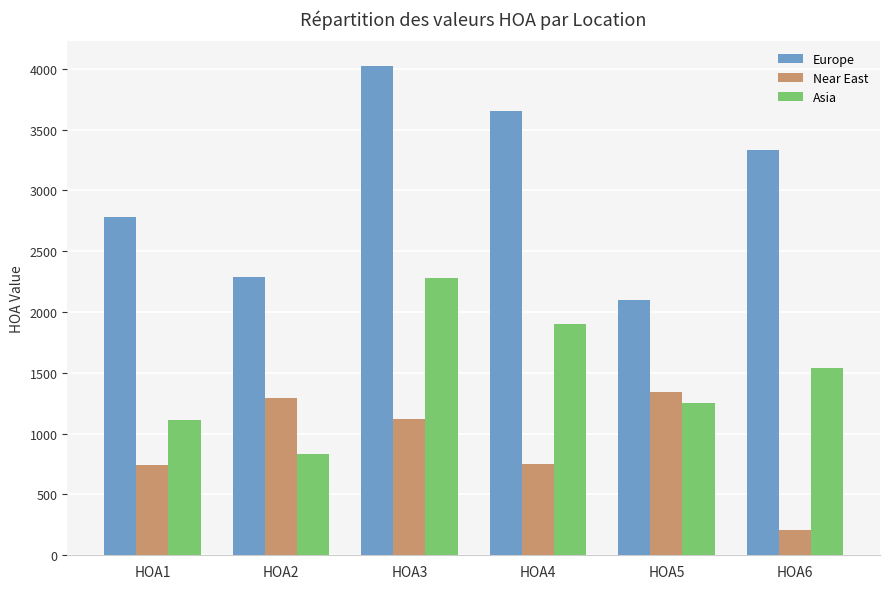

At HOA2, list the series in order from smallest to largest.

Asia, Near East, Europe